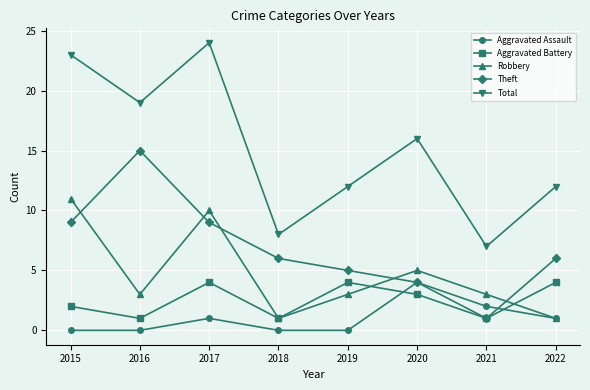

Where does the Aggravated Battery series first go above 3?

2017